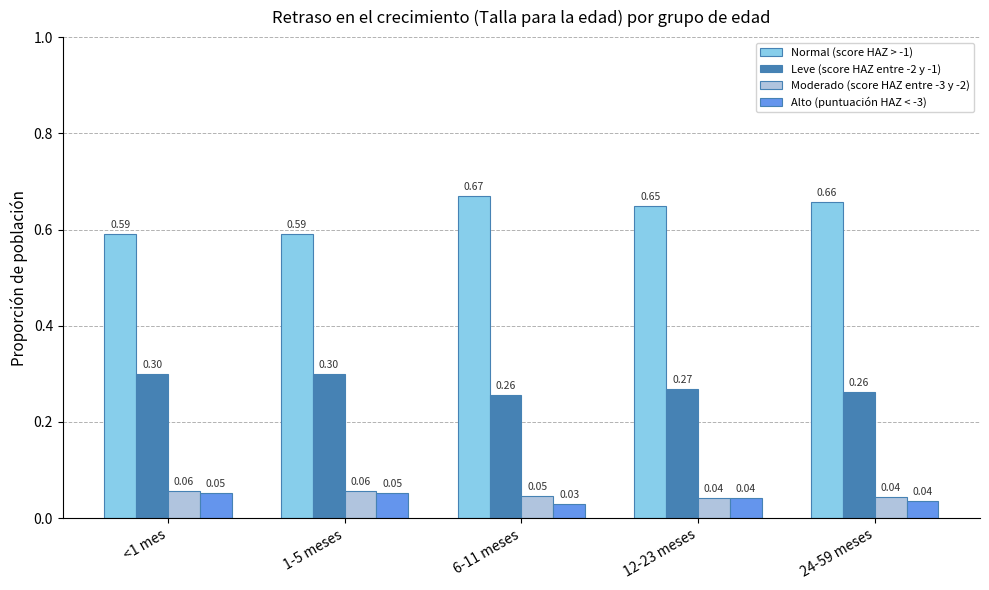

Is the value of Alto (puntuación HAZ < -3) at 24-59 meses greater than the value of Normal (score HAZ > -1) at 24-59 meses?

No